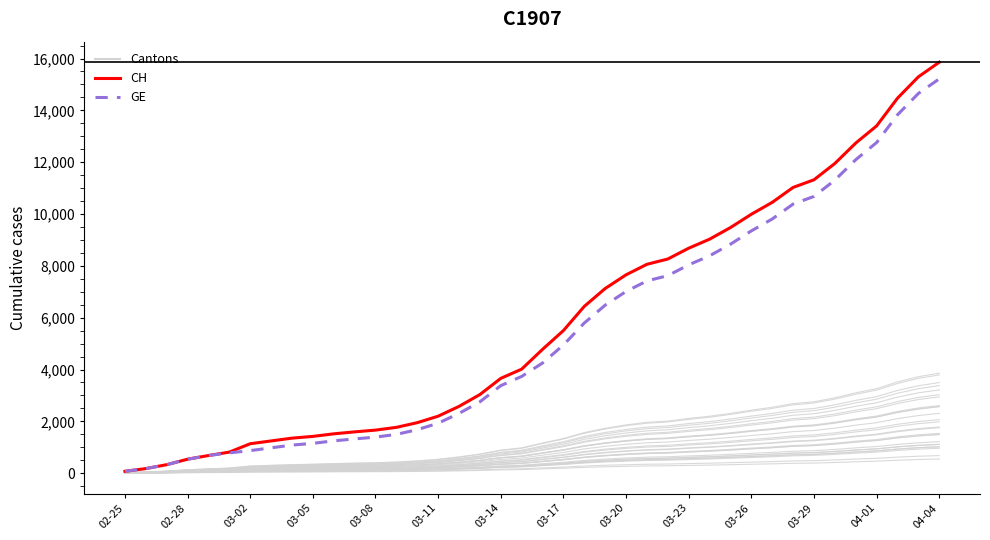

True or false: GE and Cantons cross at least once.

False